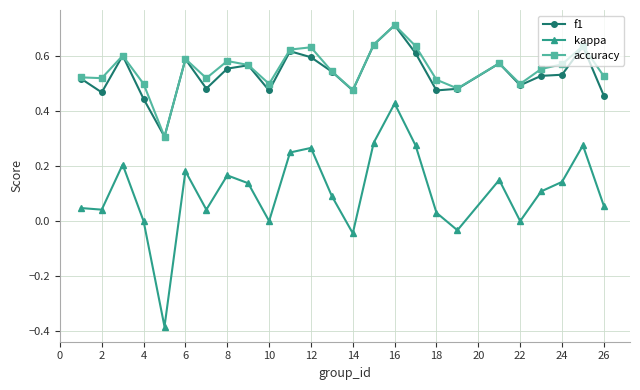

Which series has the largest total across all categories?

accuracy